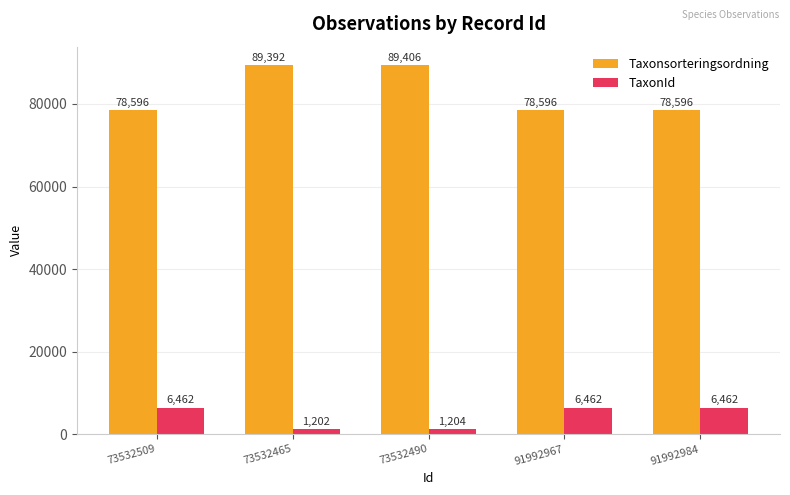

What is the total value across all series at 73532465?

90594